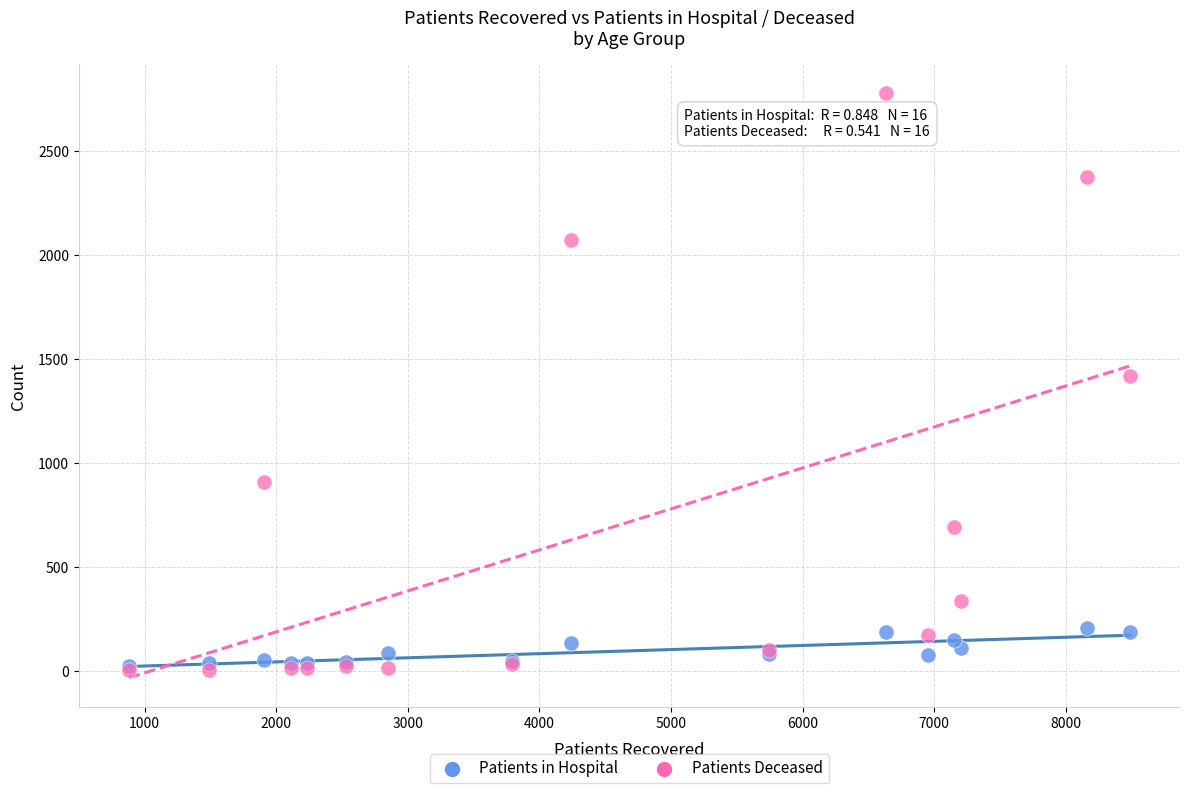

Which series contains the highest Y value?

Patients Deceased